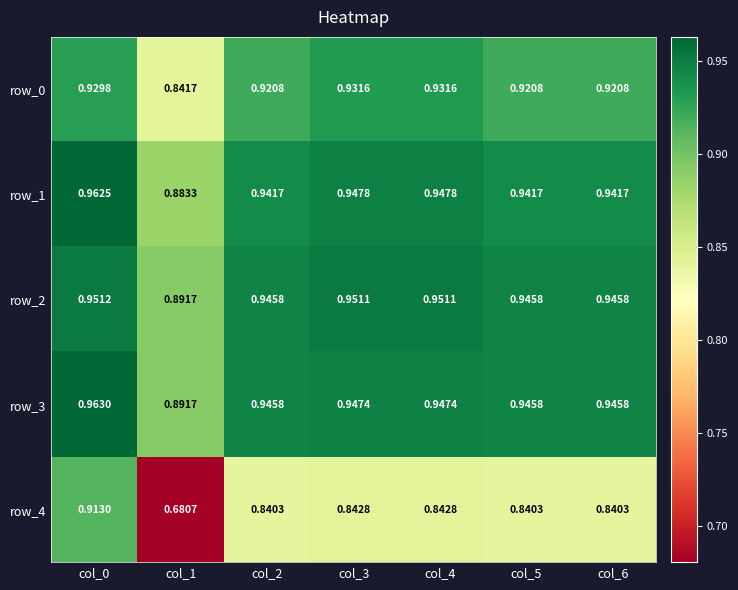

What is the total value across all series at col_3?

4.6